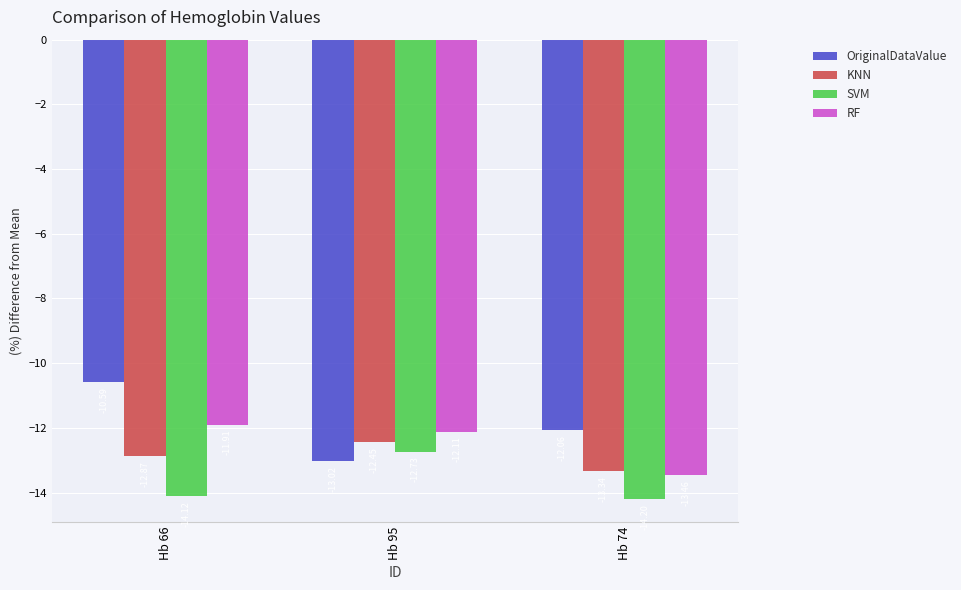

True or false: OriginalDataValue has a value of -10.6 at Hb 66.

True